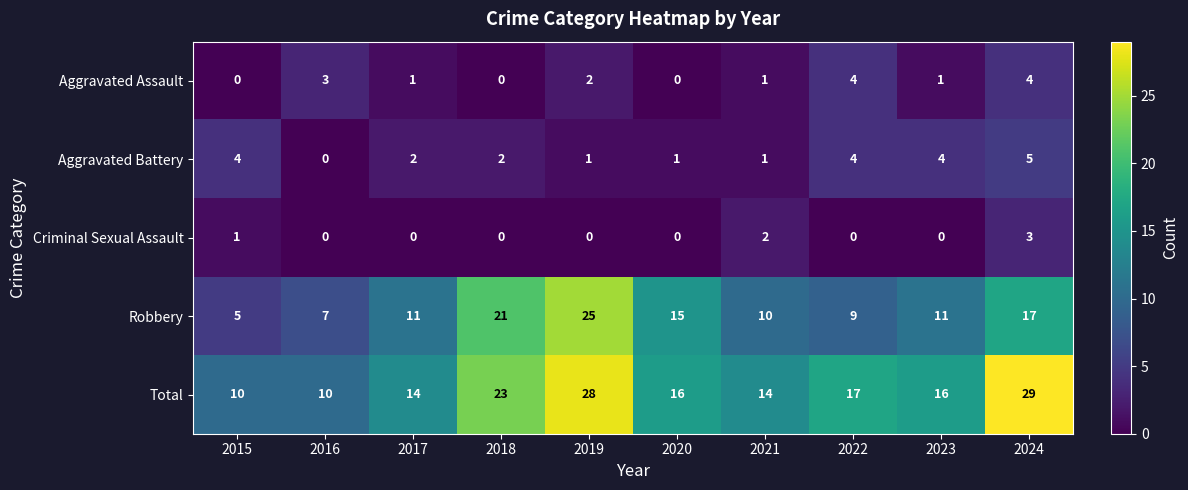

What is the greatest value displayed?

29